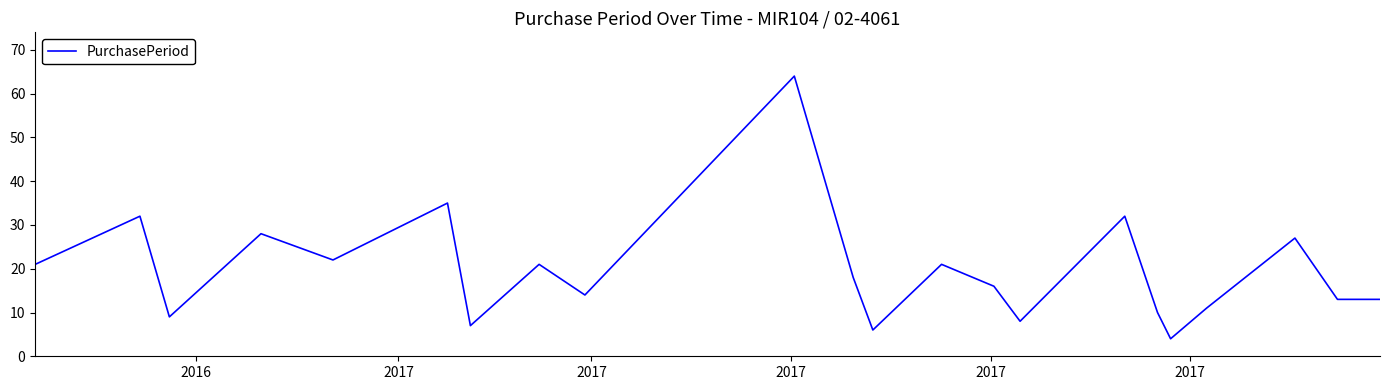

True or false: the data has more than 2 interior local peaks.

True